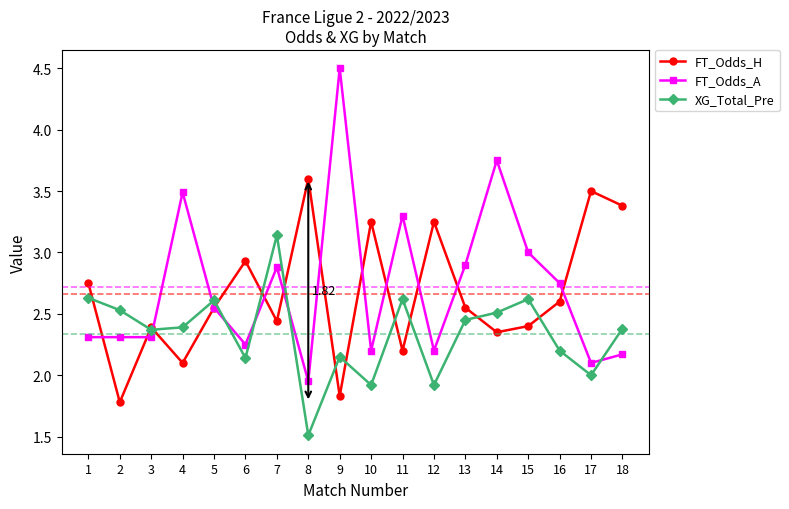

Rank the series at 14 from lowest to highest value.

FT_Odds_H, XG_Total_Pre, FT_Odds_A